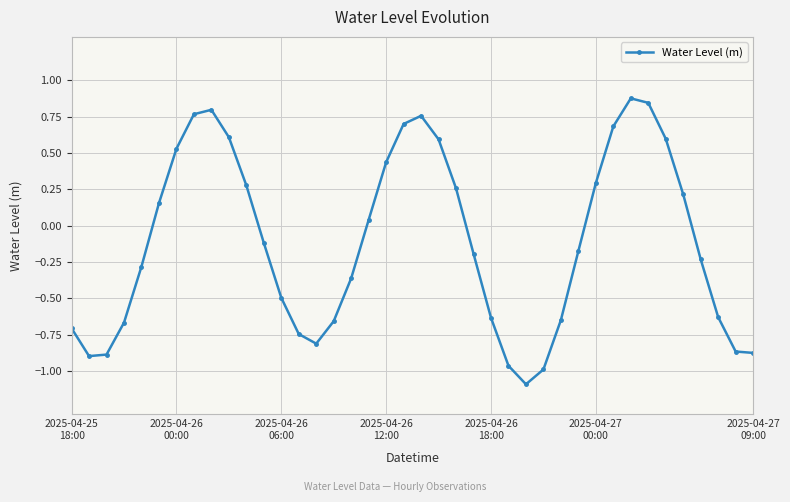

What is the greatest value displayed?

0.9